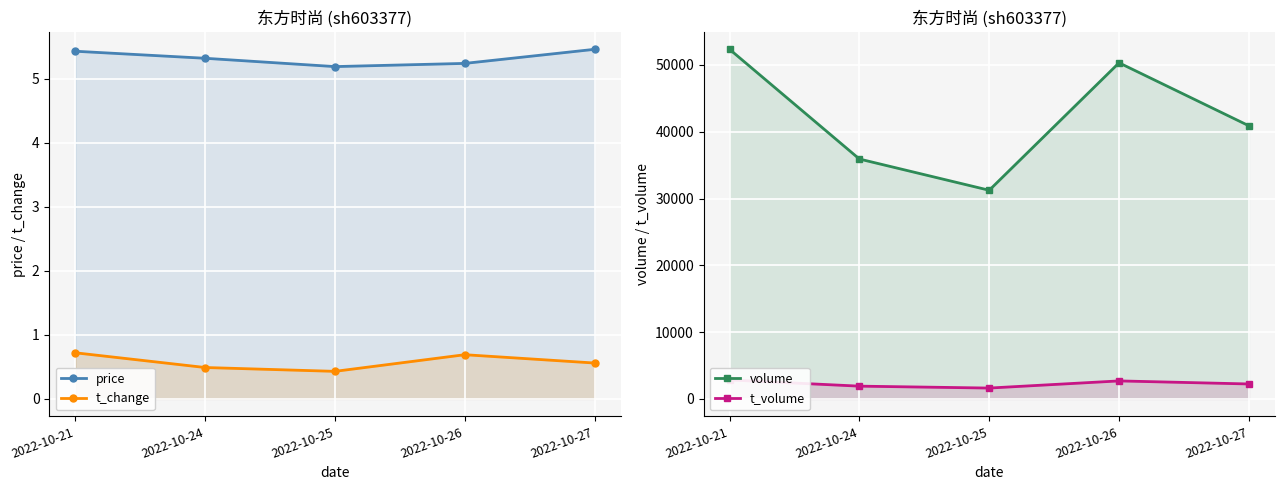

How many series are shown in this chart?

4